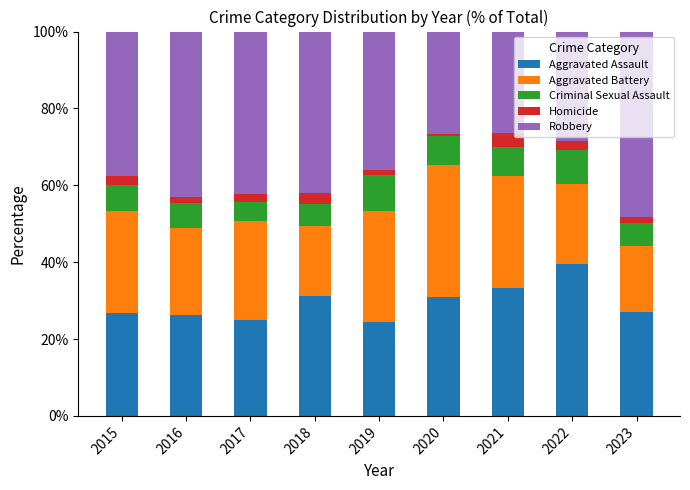

The value of Aggravated Assault at 2023 is 12.1. True or false?

False